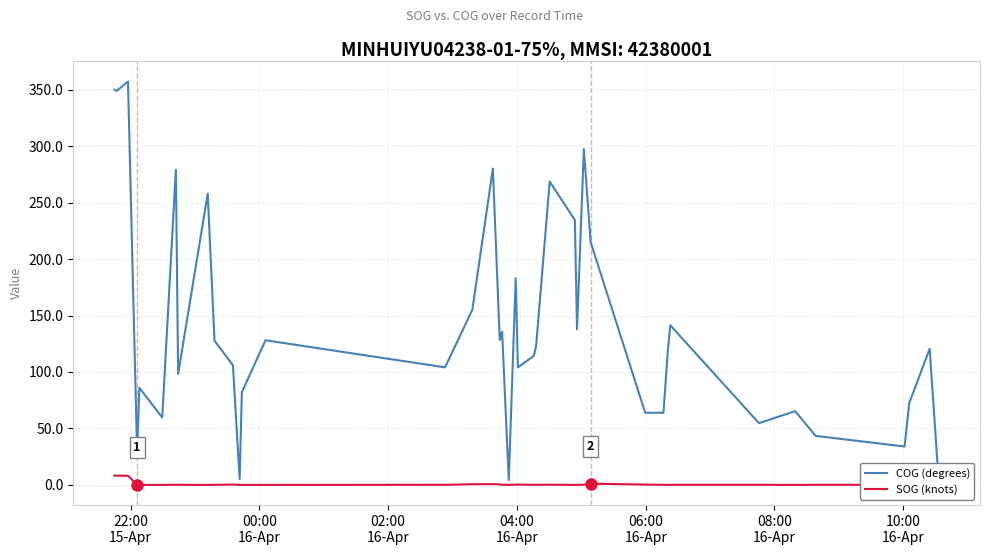

Which series has the largest range (max minus min)?

COG (degrees)